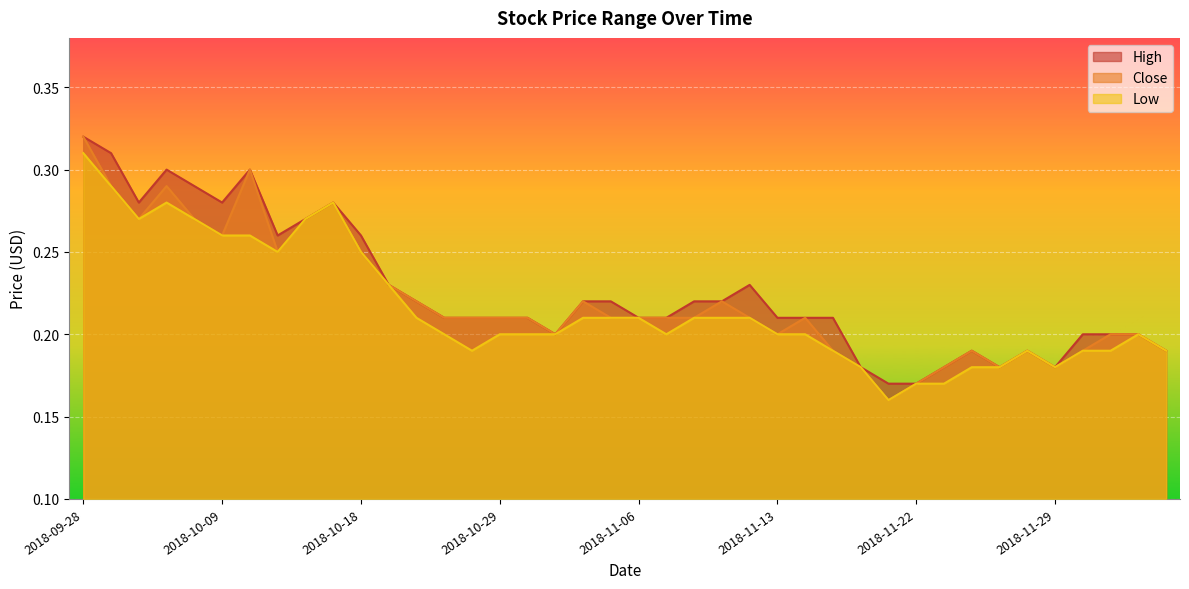

How many interior local valleys does the Low series have?

6